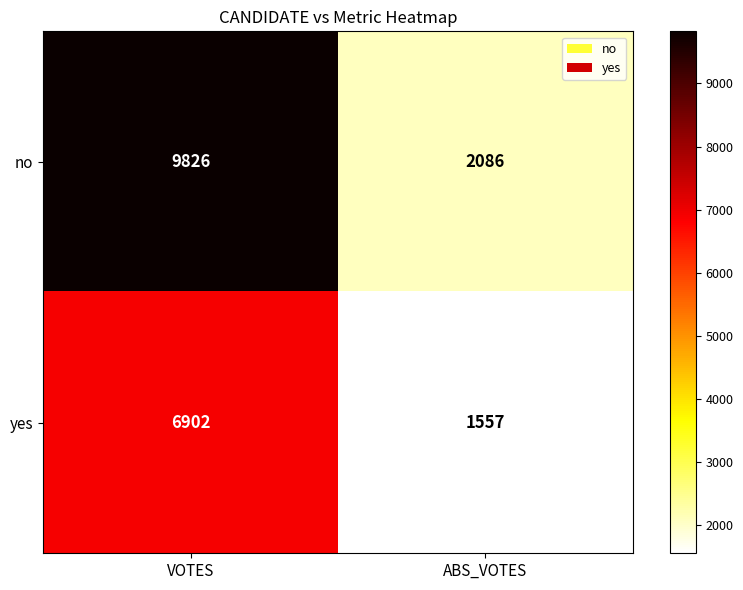

What is the greatest value displayed?

9826